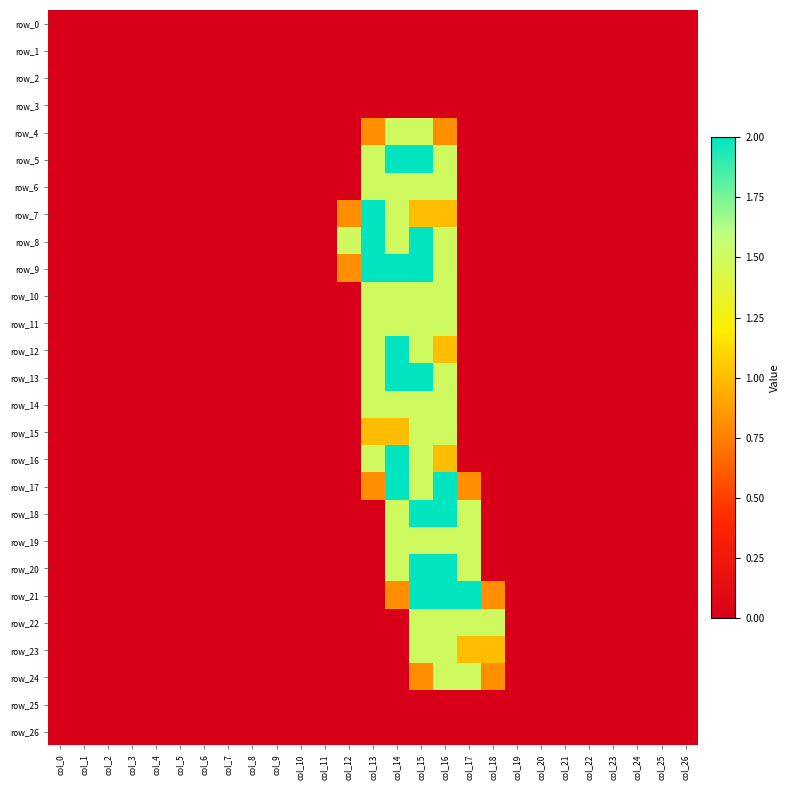

How many distinct data groups are displayed?

27